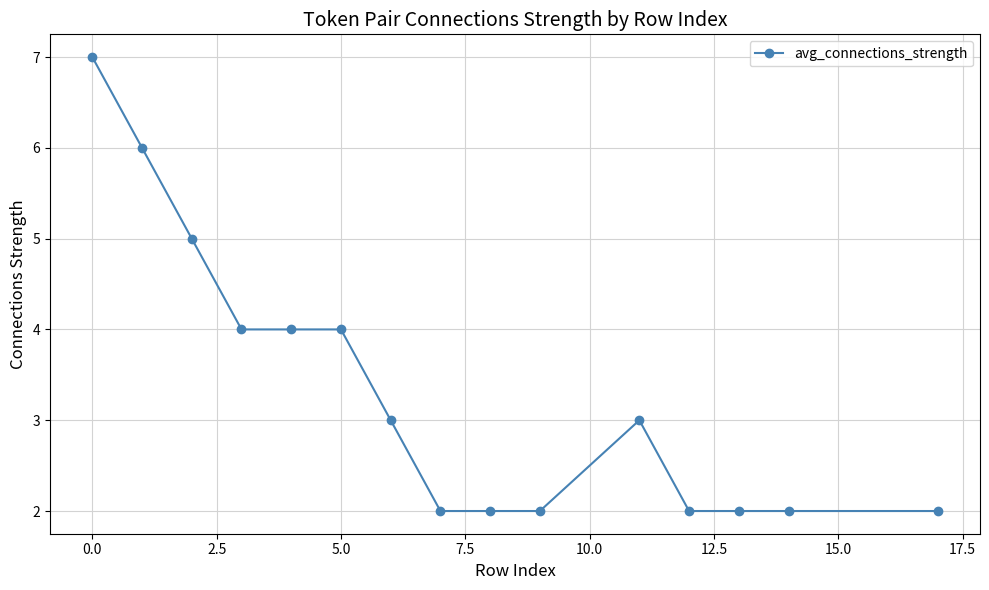

Does the chart have visible grid lines?

Yes